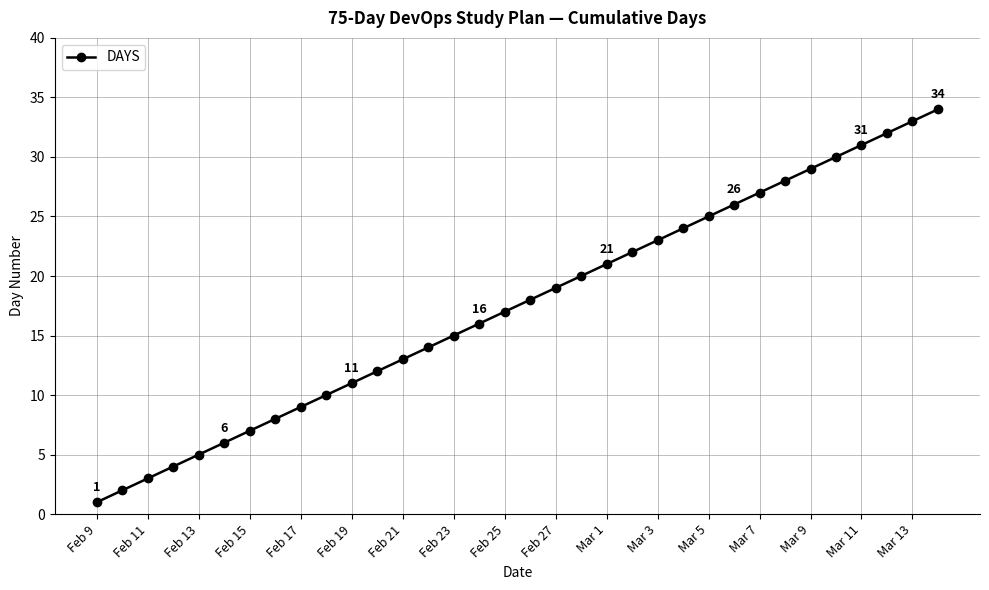

What is the greatest value displayed?

34